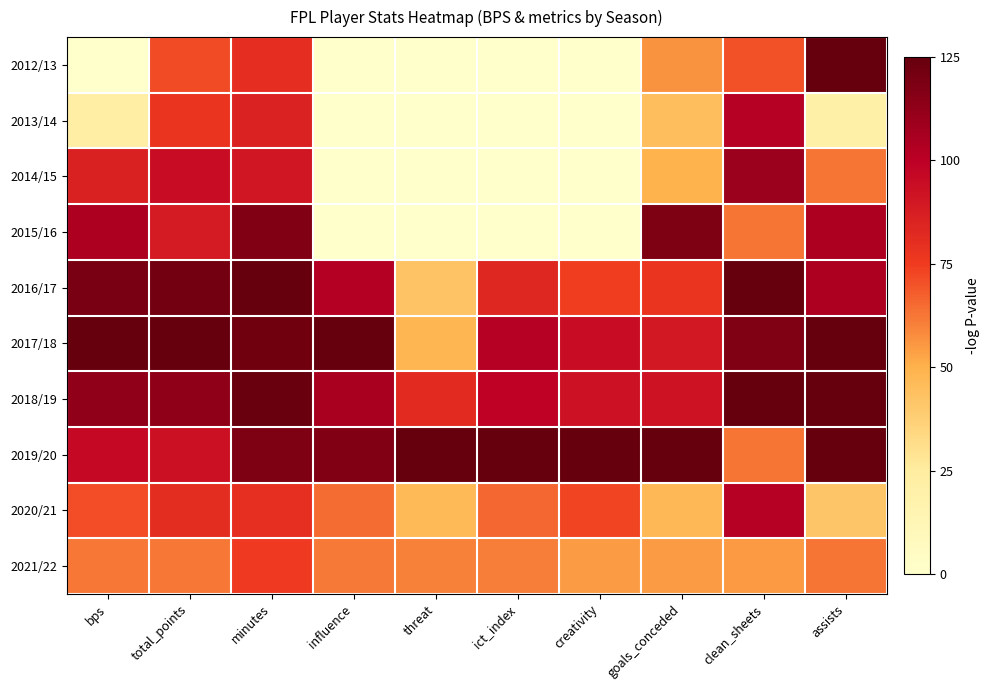

Reading left to right, list all the values displayed in this chart.

2012/13: bps=0.0	total_points=71.4	minutes=80.4	influence=0.0	threat=0.0	ict_index=0.0	creativity=0.0	goals_conceded=56.6	clean_sheets=70.3	assists=125.0
2013/14: bps=22.7	total_points=77.9	minutes=85.0	influence=0.0	threat=0.0	ict_index=0.0	creativity=0.0	goals_conceded=44.8	clean_sheets=101.6	assists=20.8
2014/15: bps=85.8	total_points=94.3	minutes=90.7	influence=0.0	threat=0.0	ict_index=0.0	creativity=0.0	goals_conceded=49.5	clean_sheets=109.4	assists=62.5
2015/16: bps=104.1	total_points=88.6	minutes=116.9	influence=0.0	threat=0.0	ict_index=0.0	creativity=0.0	goals_conceded=117.9	clean_sheets=62.5	assists=104.2
2016/17: bps=119.4	total_points=121.4	minutes=125.0	influence=102.4	threat=42.8	ict_index=83.3	creativity=74.6	goals_conceded=77.8	clean_sheets=125.0	assists=104.2
2017/18: bps=125.0	total_points=125.0	minutes=121.7	influence=125.0	threat=47.9	ict_index=101.9	creativity=94.5	goals_conceded=89.6	clean_sheets=117.2	assists=125.0
2018/19: bps=112.5	total_points=112.9	minutes=124.3	influence=105.3	threat=81.6	ict_index=99.3	creativity=92.6	goals_conceded=92.0	clean_sheets=125.0	assists=125.0
2019/20: bps=95.8	total_points=92.9	minutes=118.0	influence=117.0	threat=125.0	ict_index=125.0	creativity=125.0	goals_conceded=125.0	clean_sheets=62.5	assists=125.0
2020/21: bps=70.9	total_points=80.7	minutes=79.9	influence=64.9	threat=46.8	ict_index=65.7	creativity=72.9	goals_conceded=47.2	clean_sheets=101.6	assists=41.7
2021/22: bps=62.0	total_points=62.1	minutes=75.5	influence=61.6	threat=60.5	ict_index=60.9	creativity=54.7	goals_conceded=54.2	clean_sheets=54.7	assists=62.5